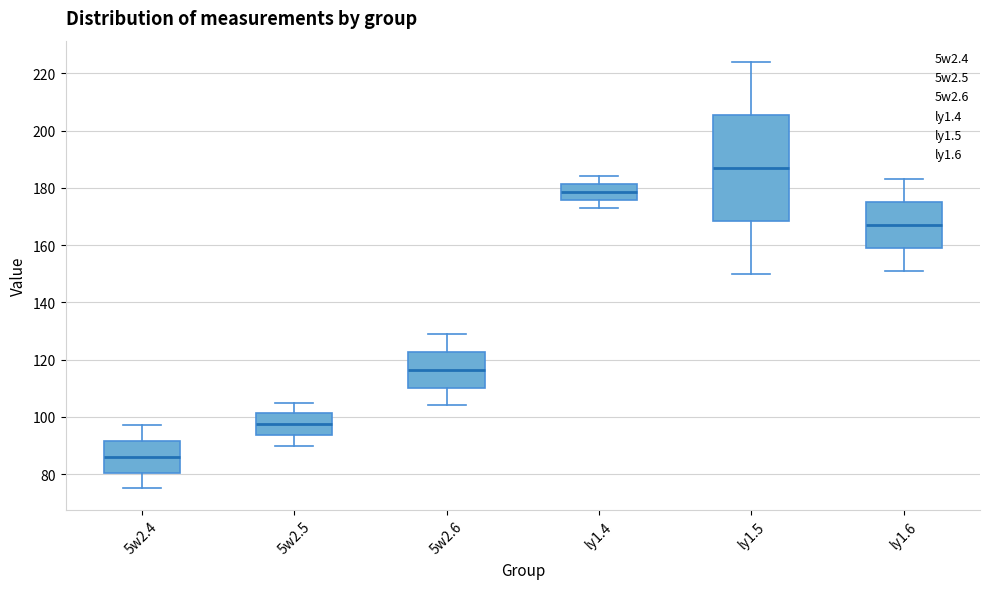

Where does the upper whisker of the box for 5w2.5 end on the y-axis? The values are not printed on the chart, so give them approximately, as read against the axis.

106